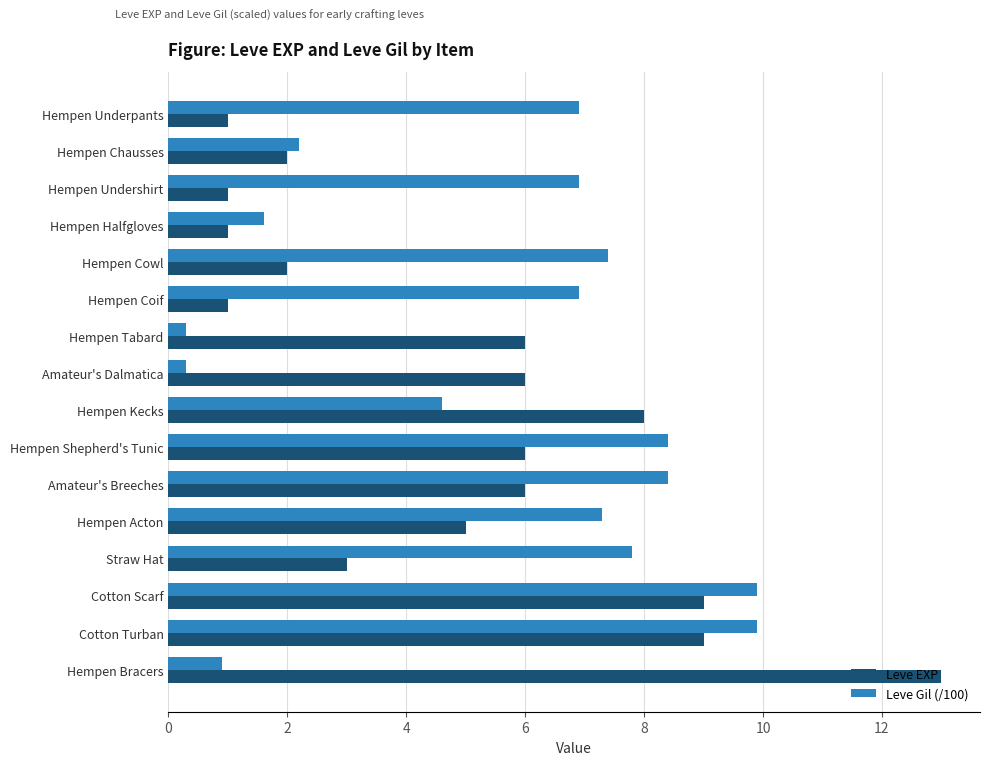

Count the number of data series in this chart.

2